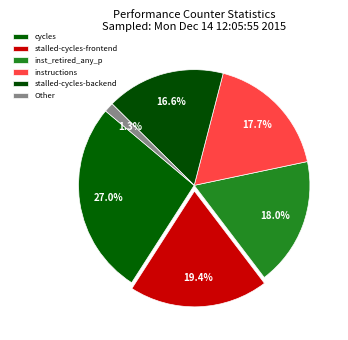

Which slice is the largest?

cycles